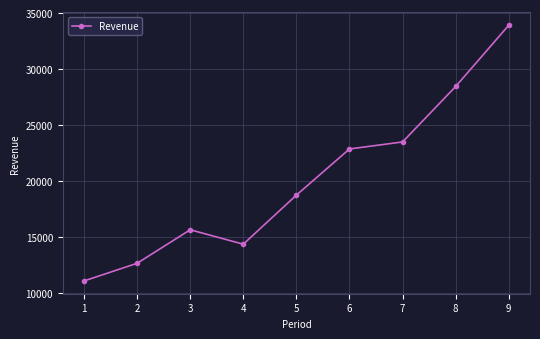

Rank the categories by value from highest to lowest.

9, 8, 7, 6, 5, 3, 4, 2, 1